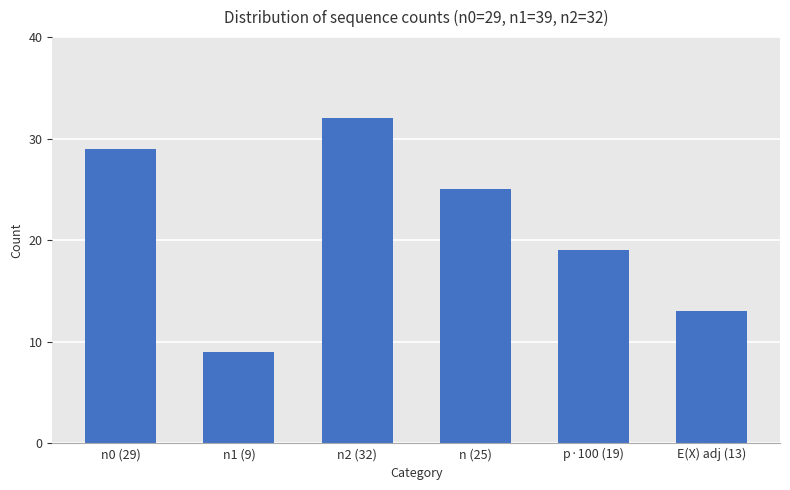

What is the value of the 2nd bar from the left?

9